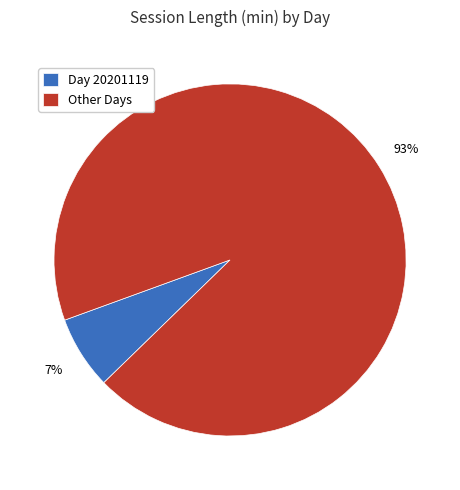

Which category has the smallest portion of the pie?

Day 20201119